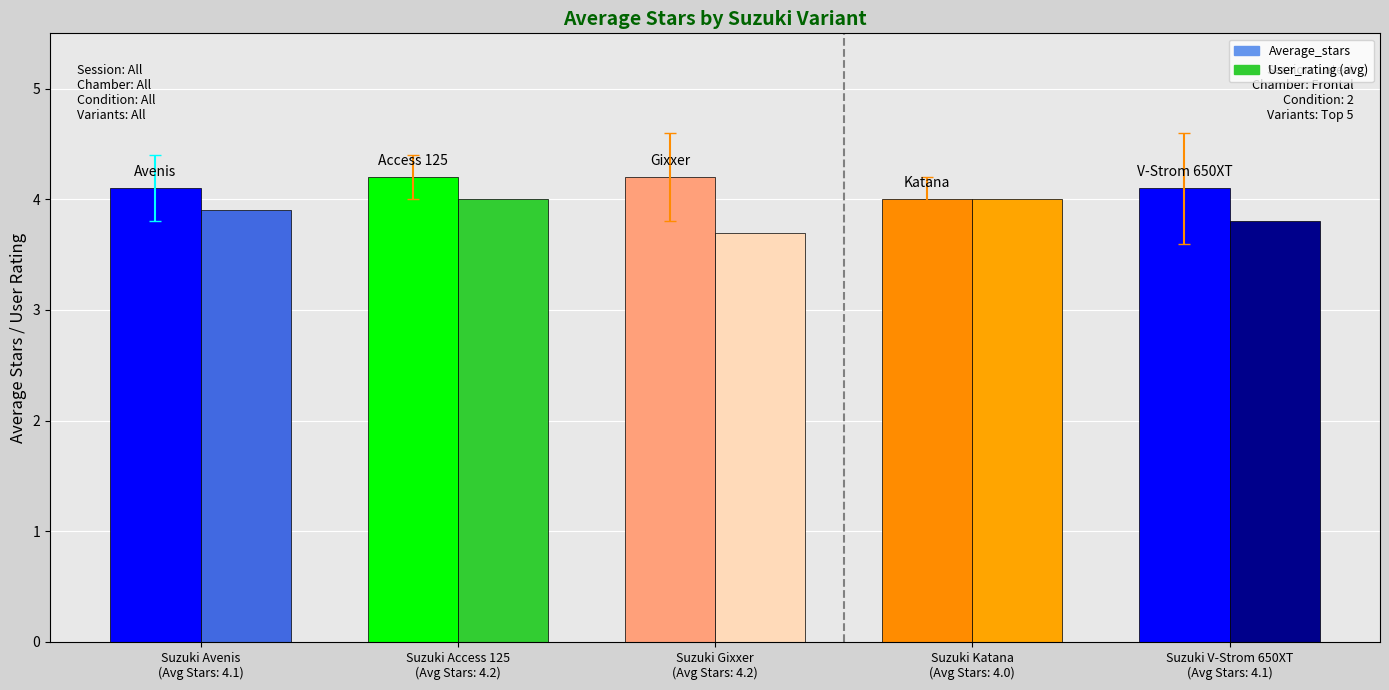

Reading left to right, transcribe all the data shown in this chart.

Average_stars: 4.1	4.2	4.2	4.0	4.1
User_rating (avg): 3.9	4.0	3.7	4.0	3.8